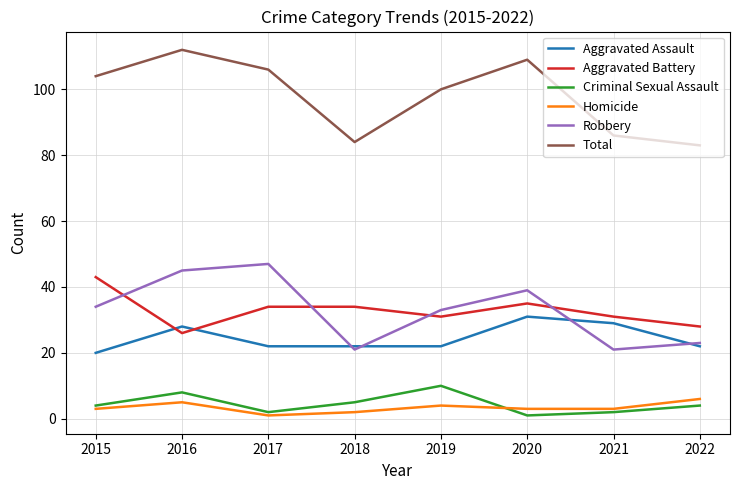

Between 2019 and 2021, which series saw the biggest shift?

Total